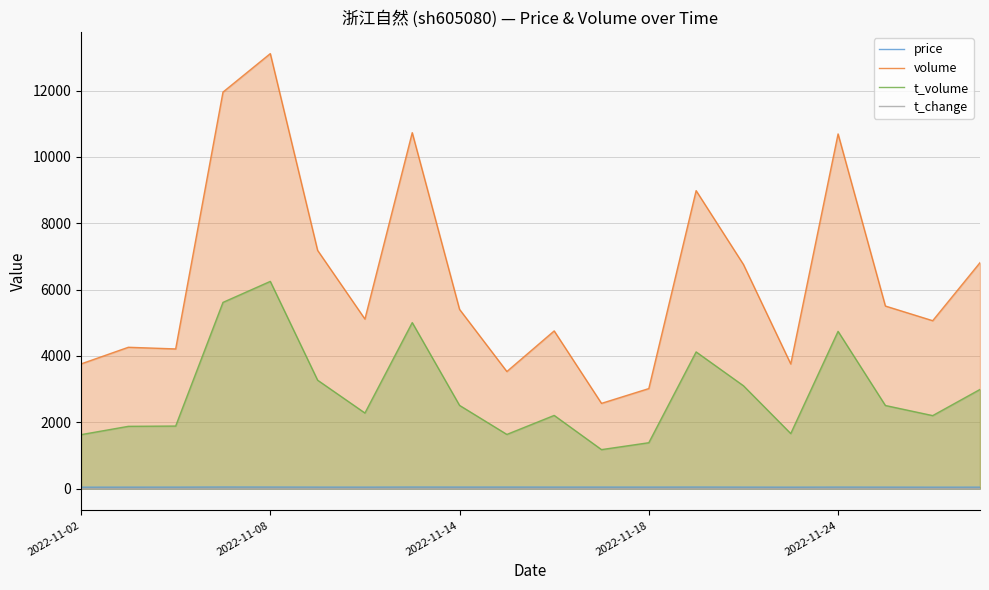

Which series has the largest total across all categories?

volume